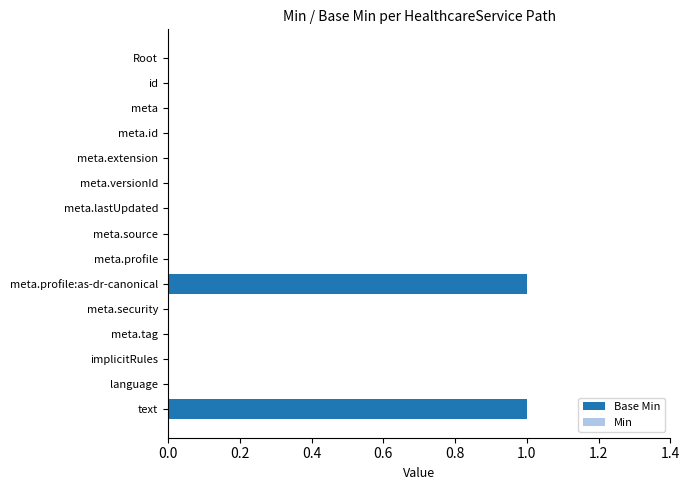

Is it true that the value at meta.extension is -1?

False